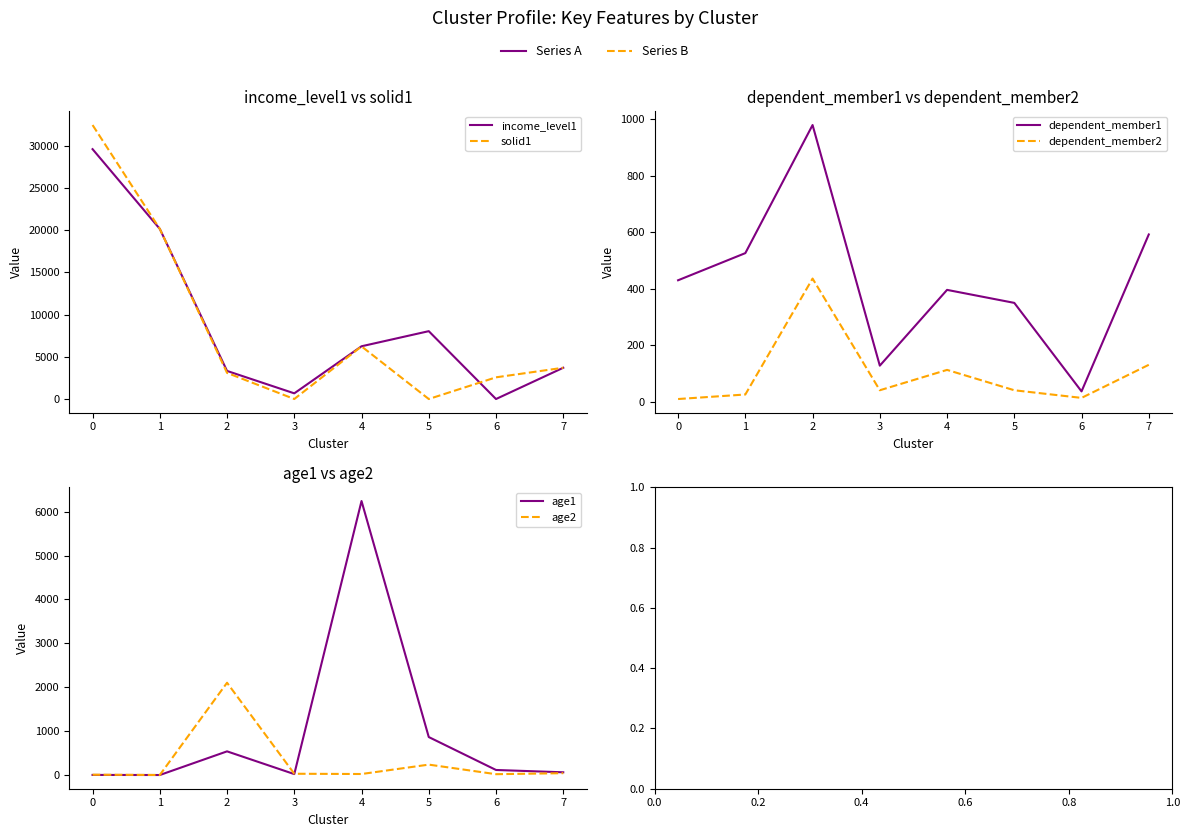

What are all the series names shown in the legend?

income_level1, solid1, dependent_member1, dependent_member2, age1, age2